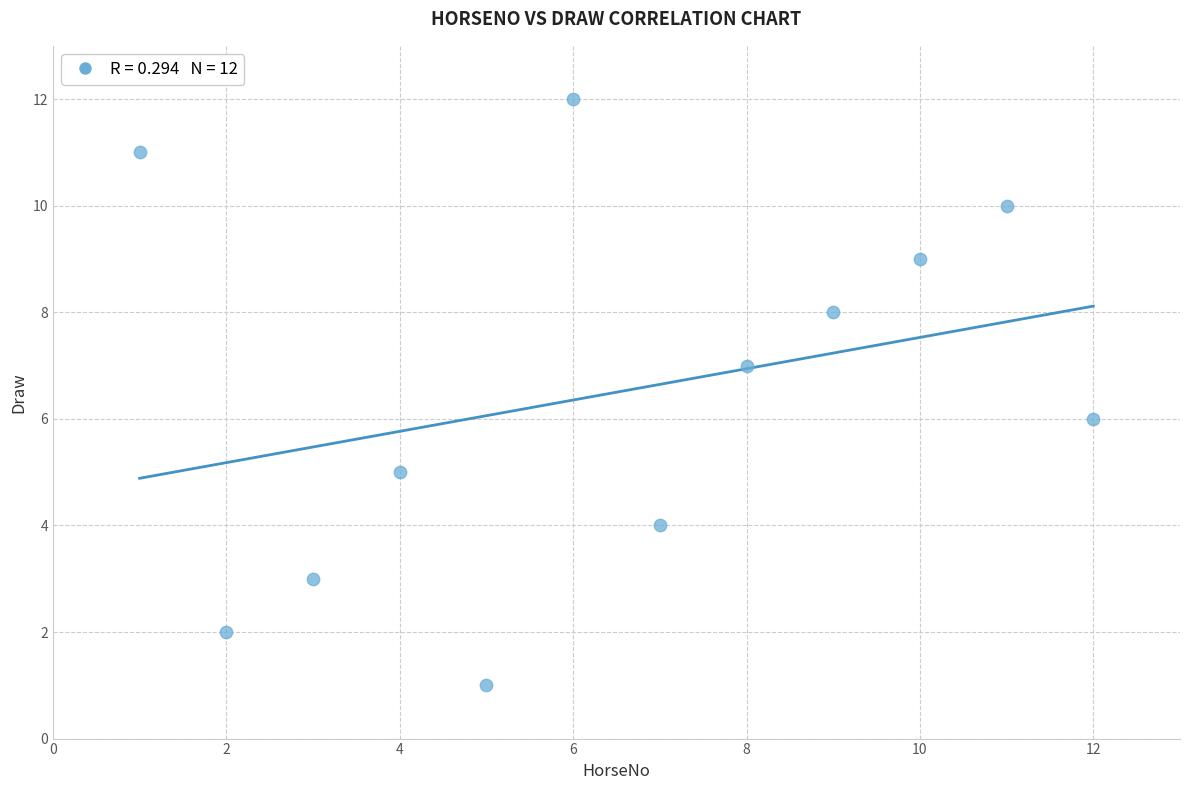

What is the range of X values (max minus min)?

11